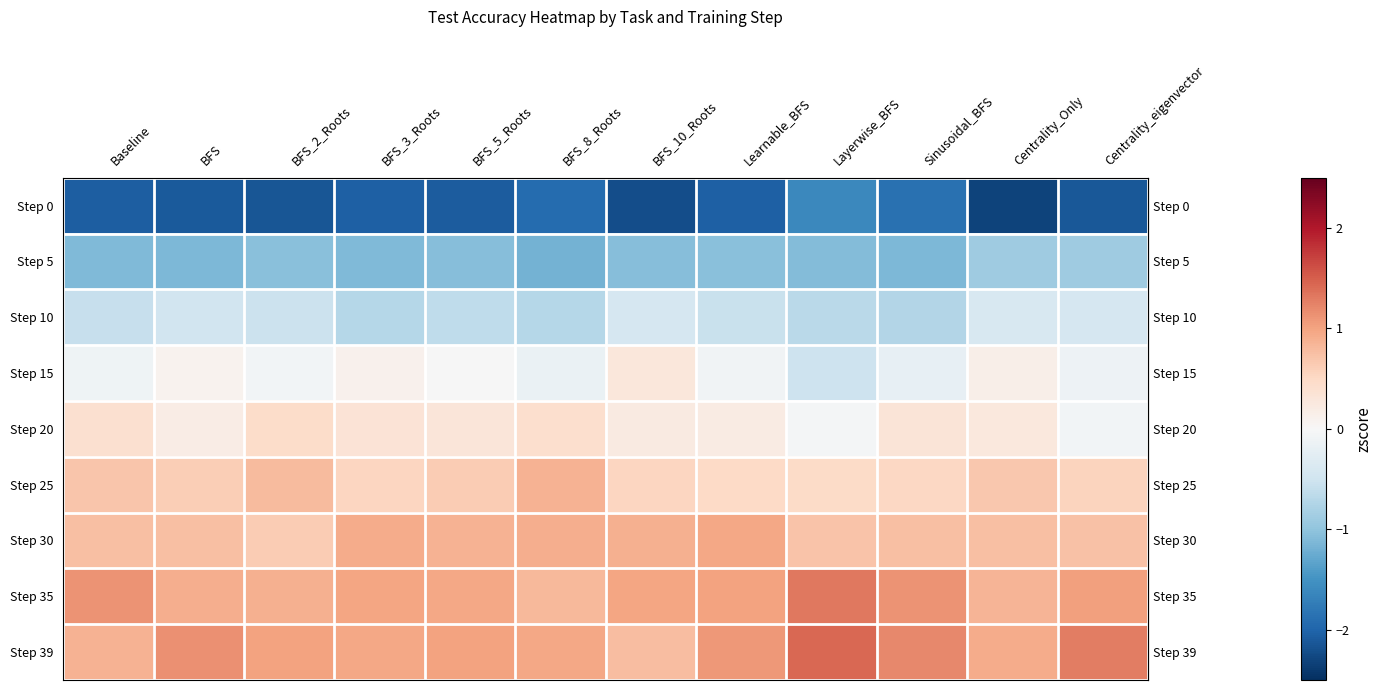

Reading left to right, what are all the values shown in this chart?

row_0: Baseline=-2.1	BFS=-2.1	BFS_2_Roots=-2.1	BFS_3_Roots=-2.0	BFS_5_Roots=-2.1	BFS_8_Roots=-1.9	BFS_10_Roots=-2.2	Learnable_BFS=-2.0	Layerwise_BFS=-1.6	Sinusoidal_BFS=-1.9	Centrality_Only=-2.3	Centrality_eigenvector=-2.1
row_1: Baseline=-1.1	BFS=-1.1	BFS_2_Roots=-1.0	BFS_3_Roots=-1.1	BFS_5_Roots=-1.1	BFS_8_Roots=-1.2	BFS_10_Roots=-1.1	Learnable_BFS=-1.1	Layerwise_BFS=-1.1	Sinusoidal_BFS=-1.1	Centrality_Only=-0.9	Centrality_eigenvector=-0.9
row_2: Baseline=-0.6	BFS=-0.5	BFS_2_Roots=-0.5	BFS_3_Roots=-0.7	BFS_5_Roots=-0.6	BFS_8_Roots=-0.7	BFS_10_Roots=-0.4	Learnable_BFS=-0.6	Layerwise_BFS=-0.7	Sinusoidal_BFS=-0.7	Centrality_Only=-0.4	Centrality_eigenvector=-0.4
row_3: Baseline=-0.1	BFS=0.1	BFS_2_Roots=-0.1	BFS_3_Roots=0.1	BFS_5_Roots=-0.0	BFS_8_Roots=-0.2	BFS_10_Roots=0.3	Learnable_BFS=-0.1	Layerwise_BFS=-0.5	Sinusoidal_BFS=-0.2	Centrality_Only=0.2	Centrality_eigenvector=-0.1
row_4: Baseline=0.4	BFS=0.2	BFS_2_Roots=0.5	BFS_3_Roots=0.3	BFS_5_Roots=0.3	BFS_8_Roots=0.4	BFS_10_Roots=0.2	Learnable_BFS=0.2	Layerwise_BFS=-0.0	Sinusoidal_BFS=0.3	Centrality_Only=0.3	Centrality_eigenvector=-0.1
row_5: Baseline=0.7	BFS=0.6	BFS_2_Roots=0.8	BFS_3_Roots=0.5	BFS_5_Roots=0.6	BFS_8_Roots=0.9	BFS_10_Roots=0.5	Learnable_BFS=0.5	Layerwise_BFS=0.5	Sinusoidal_BFS=0.5	Centrality_Only=0.7	Centrality_eigenvector=0.6
row_6: Baseline=0.7	BFS=0.8	BFS_2_Roots=0.6	BFS_3_Roots=0.9	BFS_5_Roots=0.9	BFS_8_Roots=0.9	BFS_10_Roots=0.9	Learnable_BFS=1.0	Layerwise_BFS=0.7	Sinusoidal_BFS=0.8	Centrality_Only=0.7	Centrality_eigenvector=0.7
row_7: Baseline=1.1	BFS=0.9	BFS_2_Roots=0.9	BFS_3_Roots=1.0	BFS_5_Roots=1.0	BFS_8_Roots=0.8	BFS_10_Roots=1.0	Learnable_BFS=1.0	Layerwise_BFS=1.3	Sinusoidal_BFS=1.1	Centrality_Only=0.9	Centrality_eigenvector=1.0
row_8: Baseline=0.9	BFS=1.1	BFS_2_Roots=1.0	BFS_3_Roots=1.0	BFS_5_Roots=1.0	BFS_8_Roots=1.0	BFS_10_Roots=0.8	Learnable_BFS=1.1	Layerwise_BFS=1.4	Sinusoidal_BFS=1.2	Centrality_Only=0.9	Centrality_eigenvector=1.3